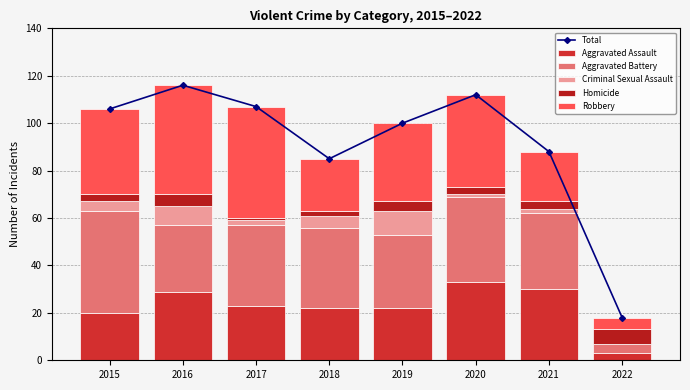

What is the maximum value for Homicide?

6